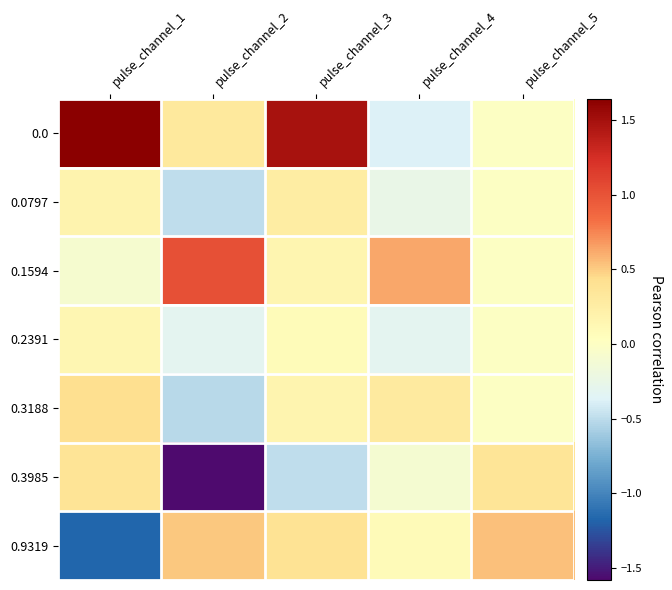

At how many categories does at least one series exceed -1?

5